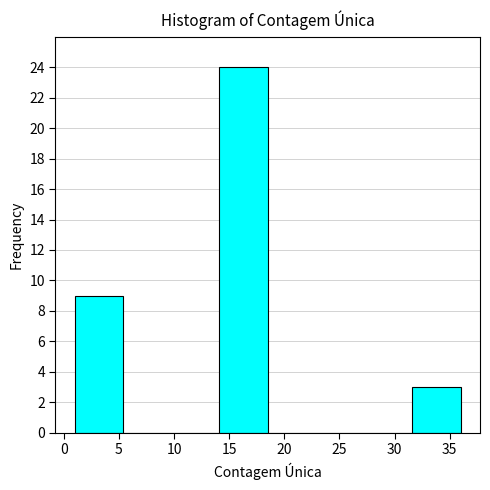

Reading left to right, transcribe this chart: for each bar, give the range it covers on the x-axis and its height. Neither the bar edges nor the heights are printed on the chart, so give them approximately, as read against the axes.

1.0 to 5.5: 9
5.5 to 10.0: 0
10.0 to 14.0: 0
14.0 to 18.5: 24
18.5 to 23.0: 0
23.0 to 27.5: 0
27.5 to 31.5: 0
31.5 to 36.0: 3